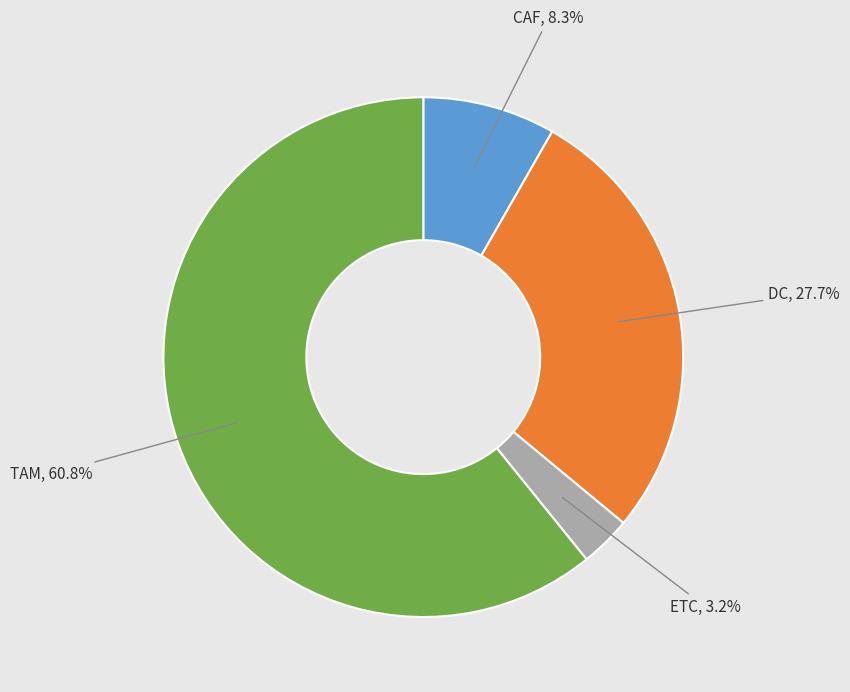

True or false: DC accounts for 28% of the total.

True